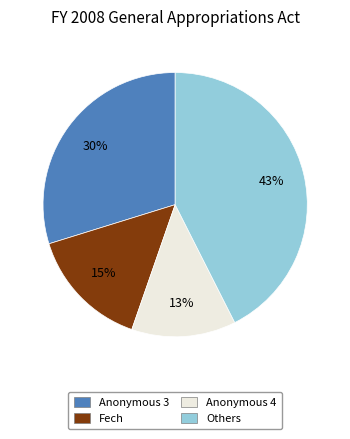

Is there a majority slice in this chart?

No